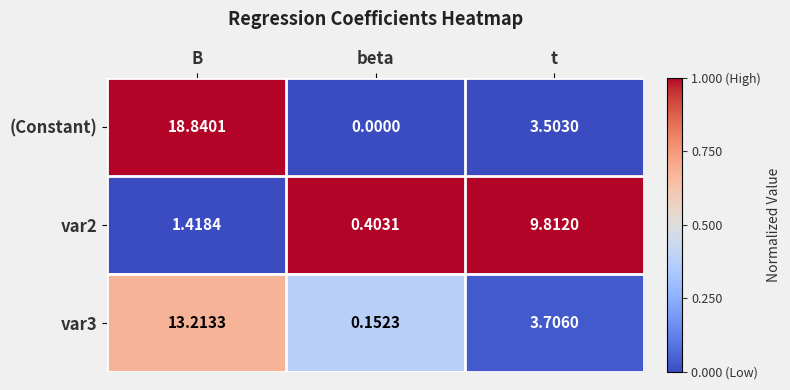

At which label does var2 first exceed 1?

B